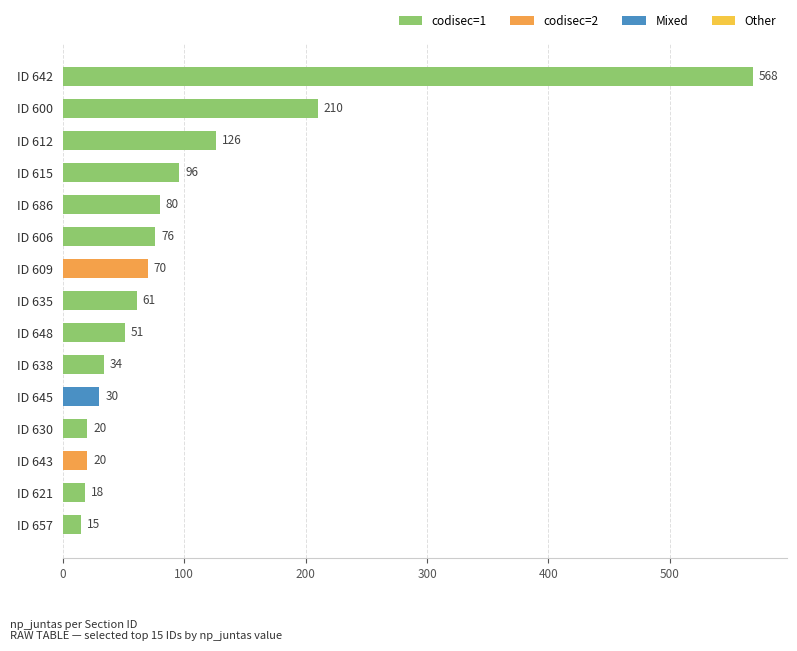

Is it true that the value at ID 657 is 15?

True